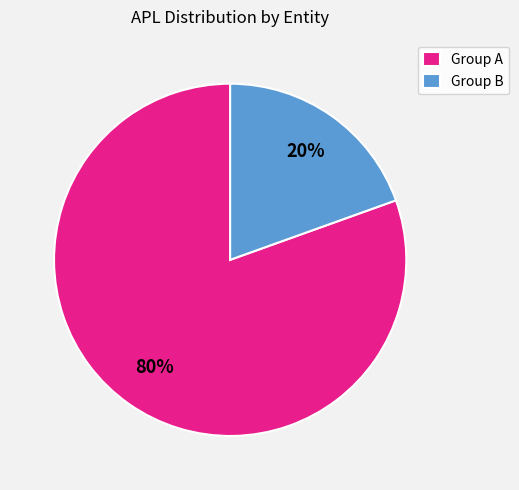

Rank the categories by value from lowest to highest.

Group B, Group A